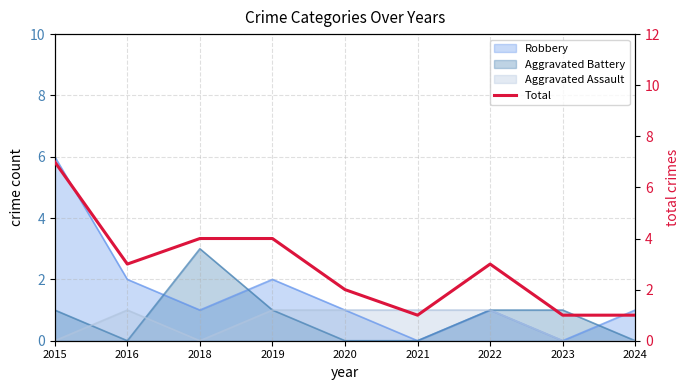

Is it true that the value at 2019 is 4?

True